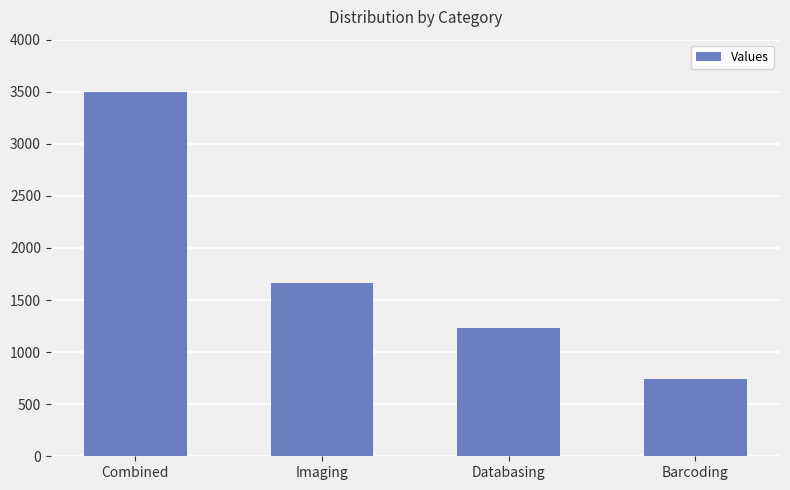

What is the approximate value at Combined, to the nearest 100?

3500